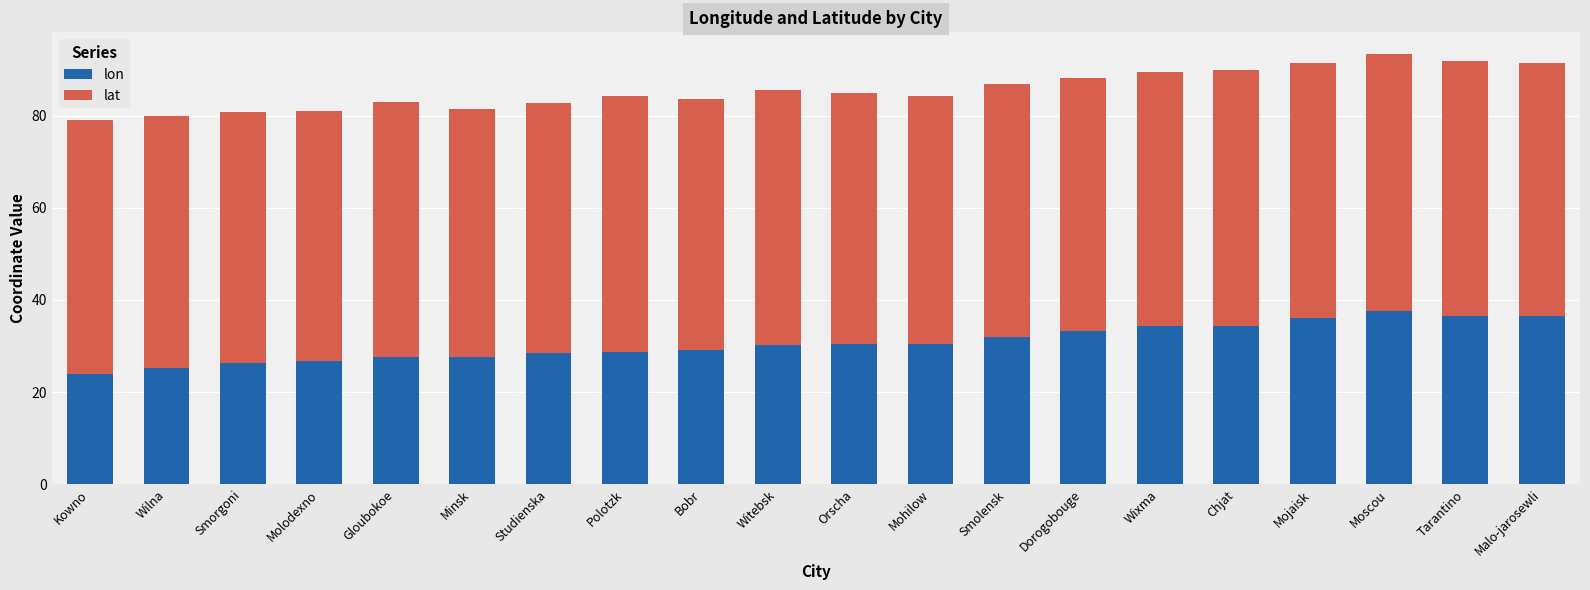

The value of lon at Polotzk is 9.8. True or false?

False